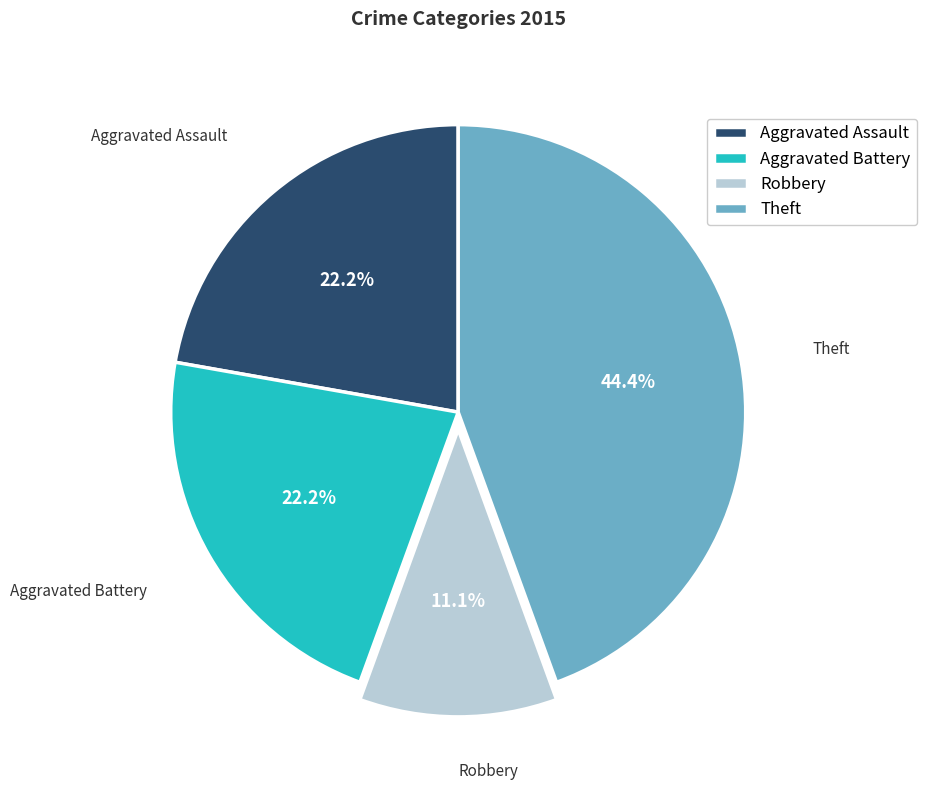

To the nearest percent, what is the difference between the largest and smallest slice percentages?

33%